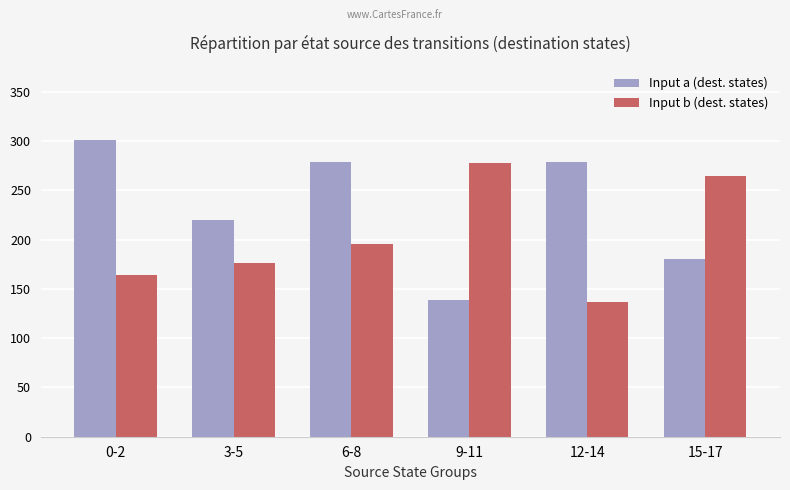

What is the average value of the Input a (dest. states) series?

233